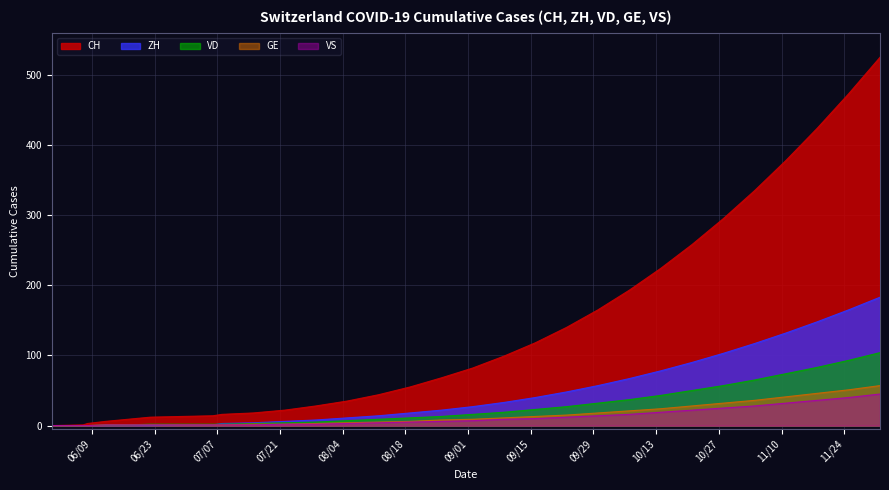

What is the difference between the second highest and second lowest values in the CH series?

472